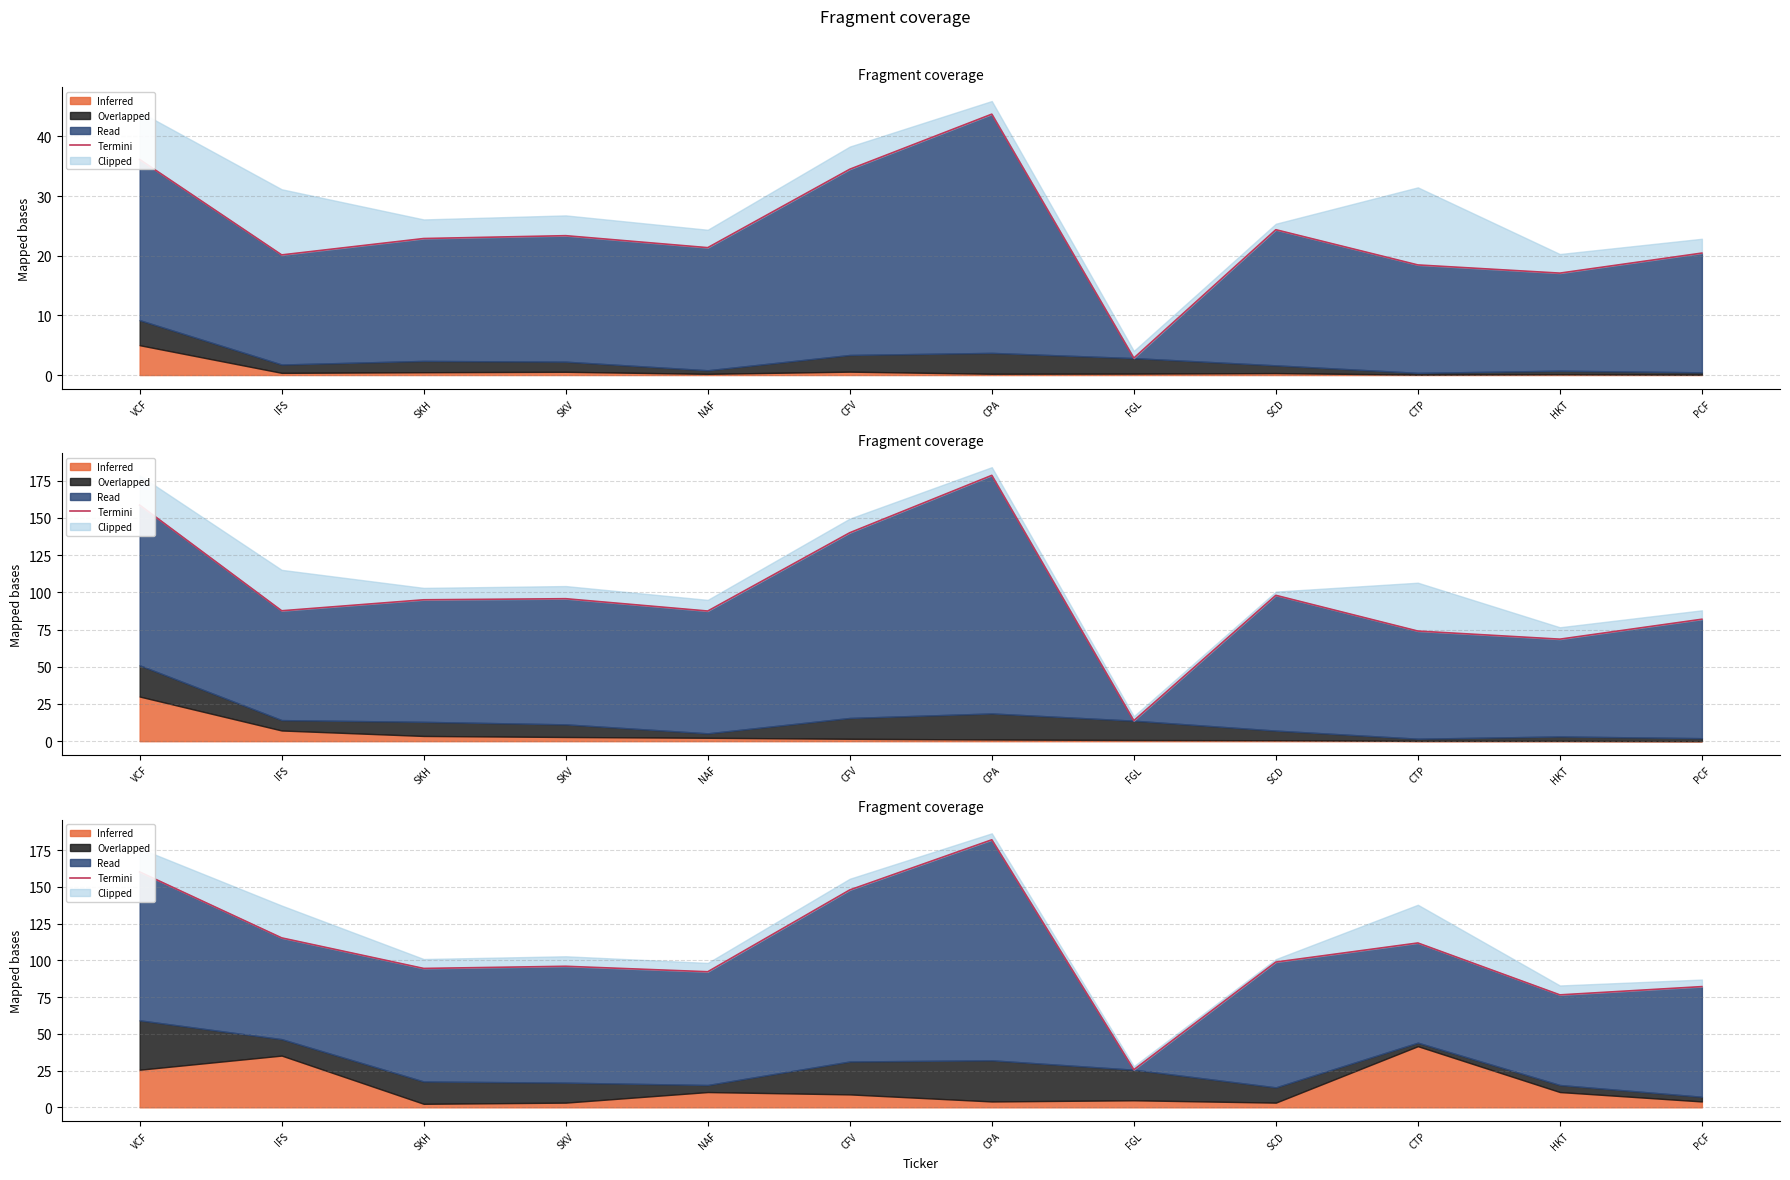

True or false: there are more than 0 points higher than both neighbors.

True